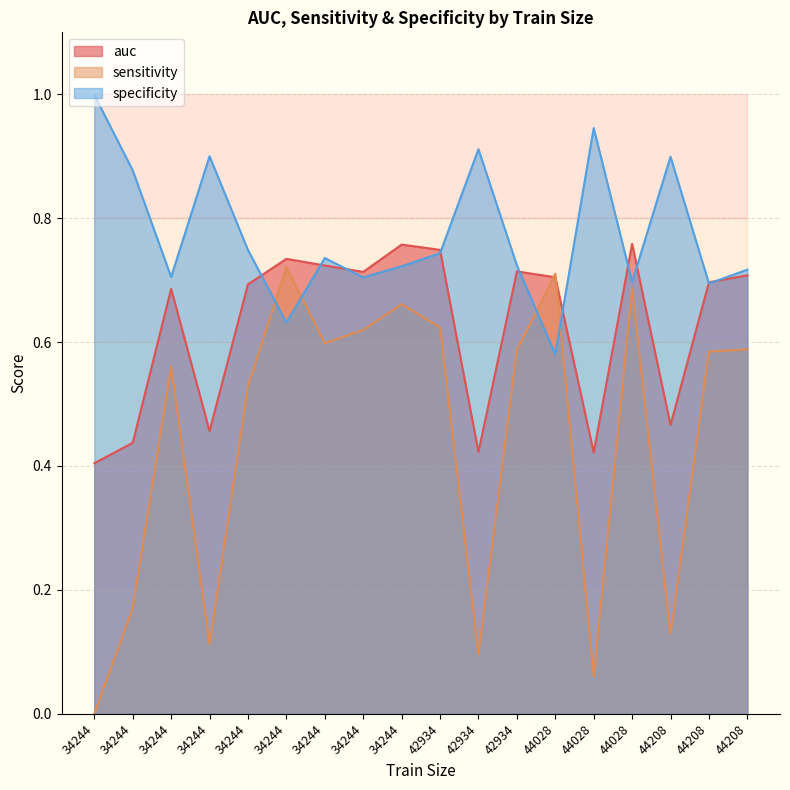

List the labels in order of specificity value, largest first.

34244, 44028, 42934, 34244, 44208, 34244, 34244, 42934, 34244, 42934, 34244, 44208, 34244, 34244, 44028, 44208, 34244, 44028